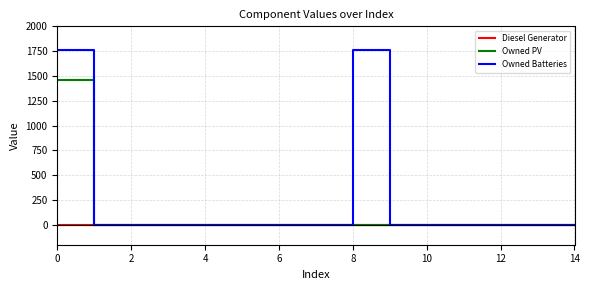

Which series has the widest spread of values?

Owned Batteries